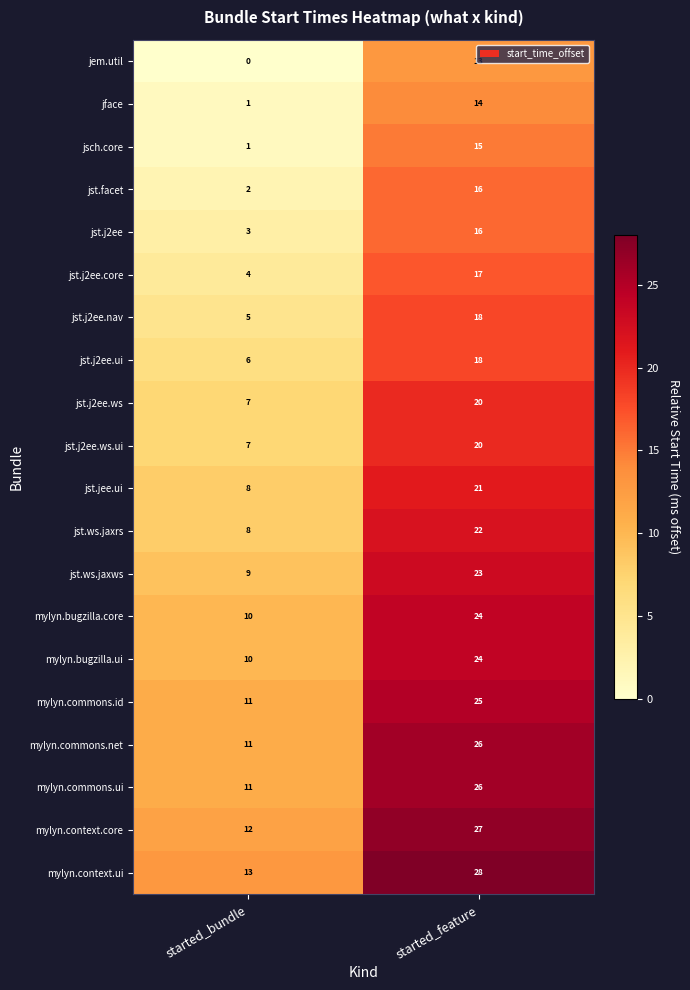

What is the approximate value of mylyn.bugzilla.core at started_feature, to the nearest 10?

20